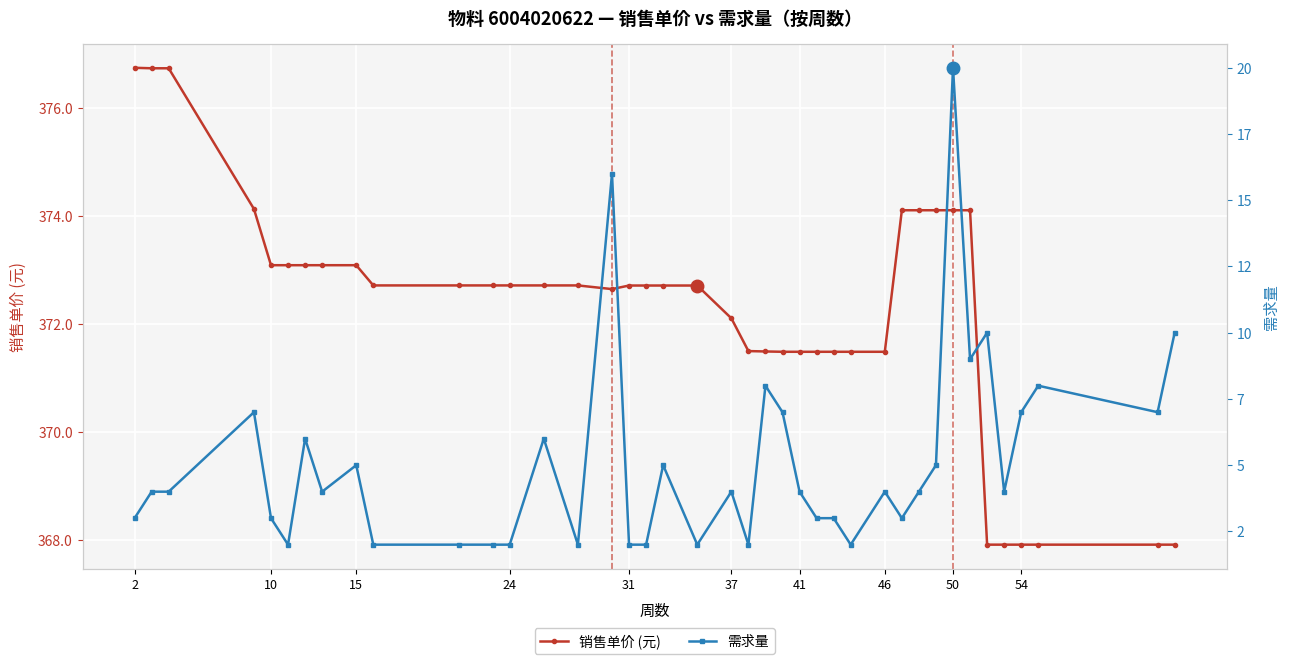

Which category has the highest value across all series?

2